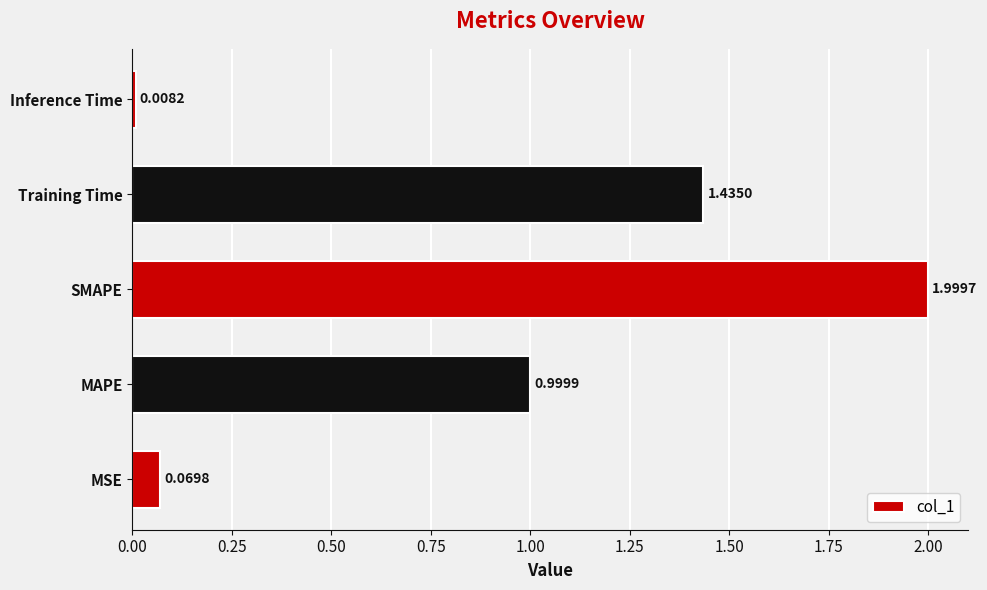

Which has a higher value, SMAPE or Training Time?

SMAPE